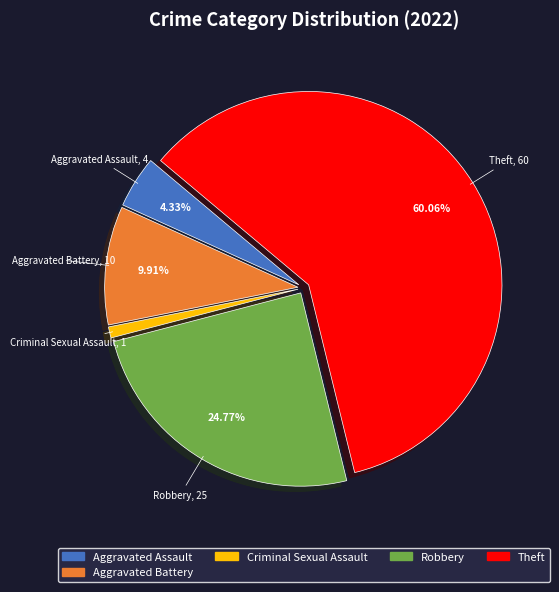

Does any single category account for the majority?

Yes